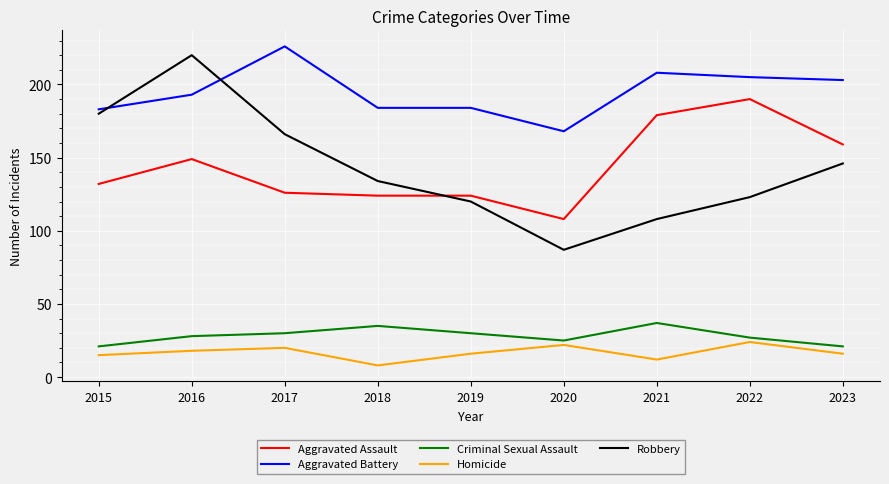

Which series has the largest range (max minus min)?

Robbery